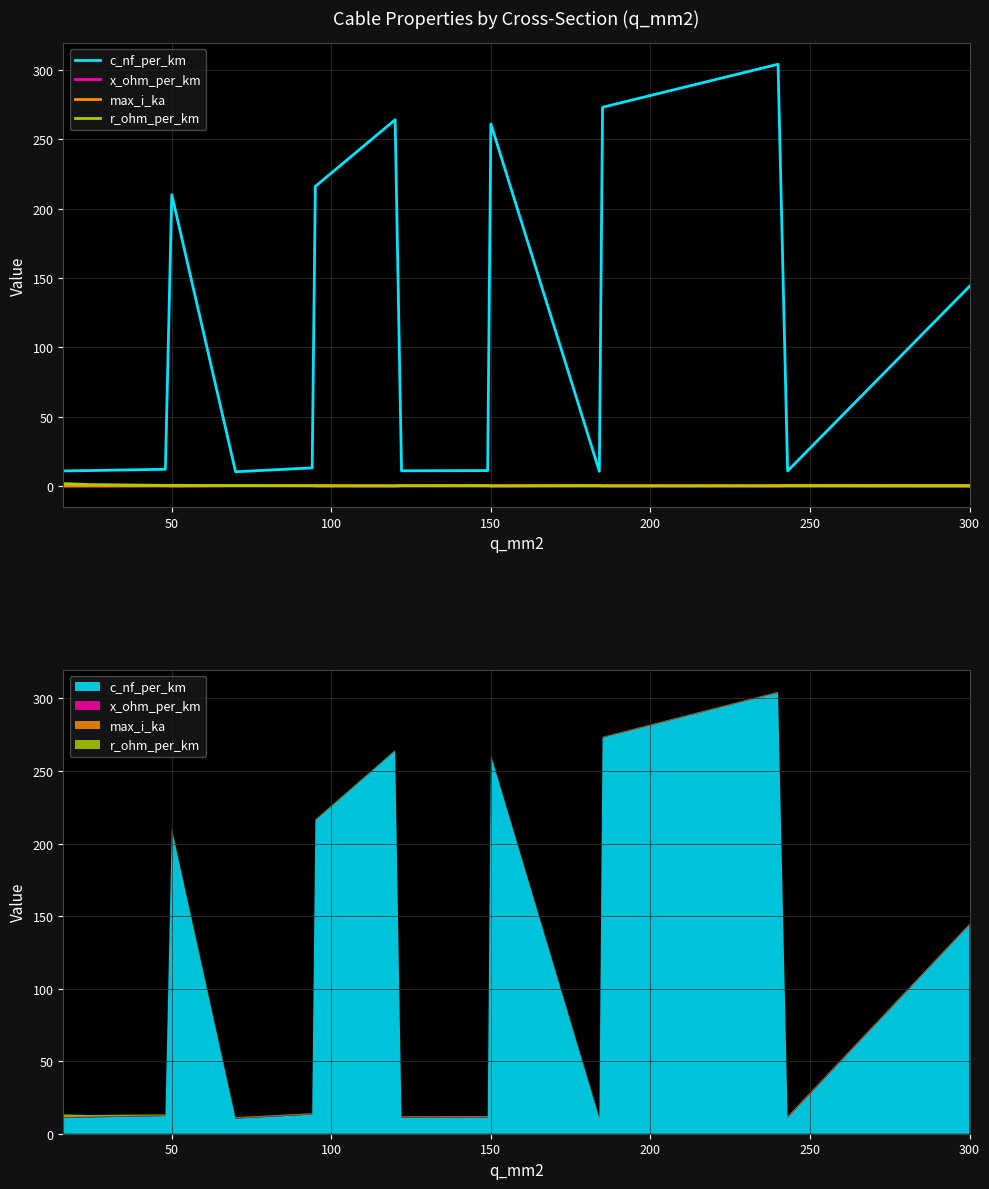

Does the chart display data point markers on the line(s)?

No